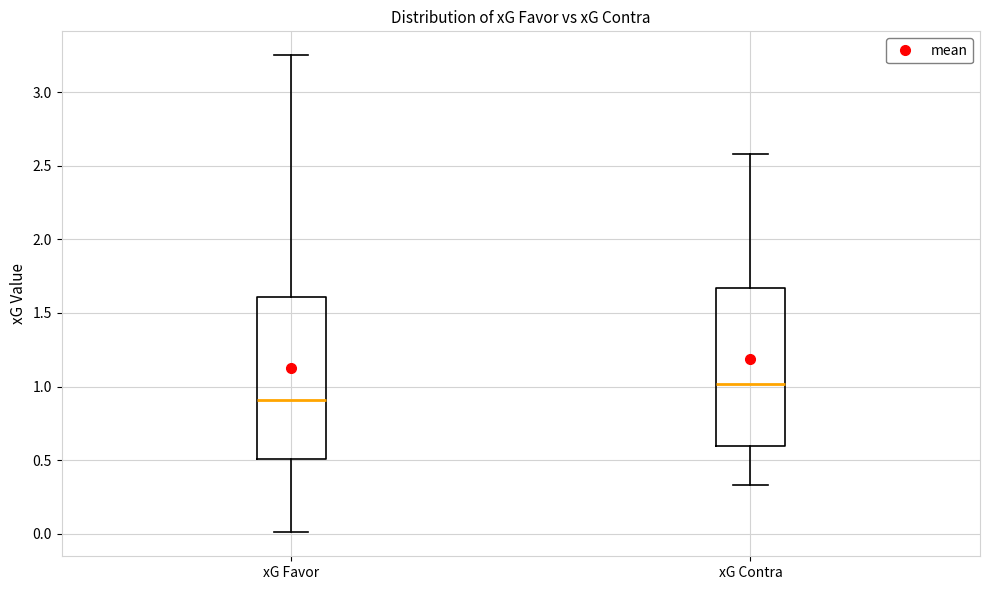

Which box has the lowest median line?

xG Favor